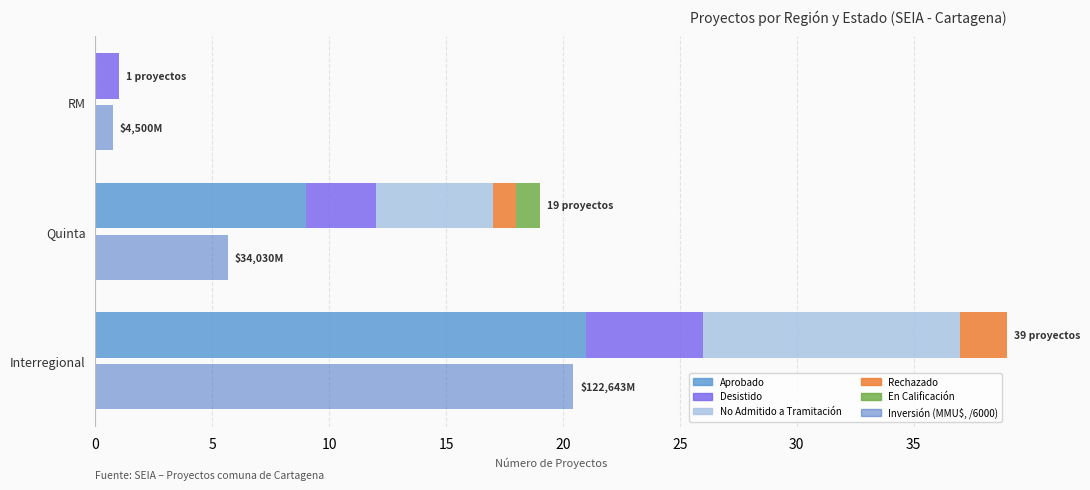

True or false: Rechazado has a value of 3.1 at Interregional.

False